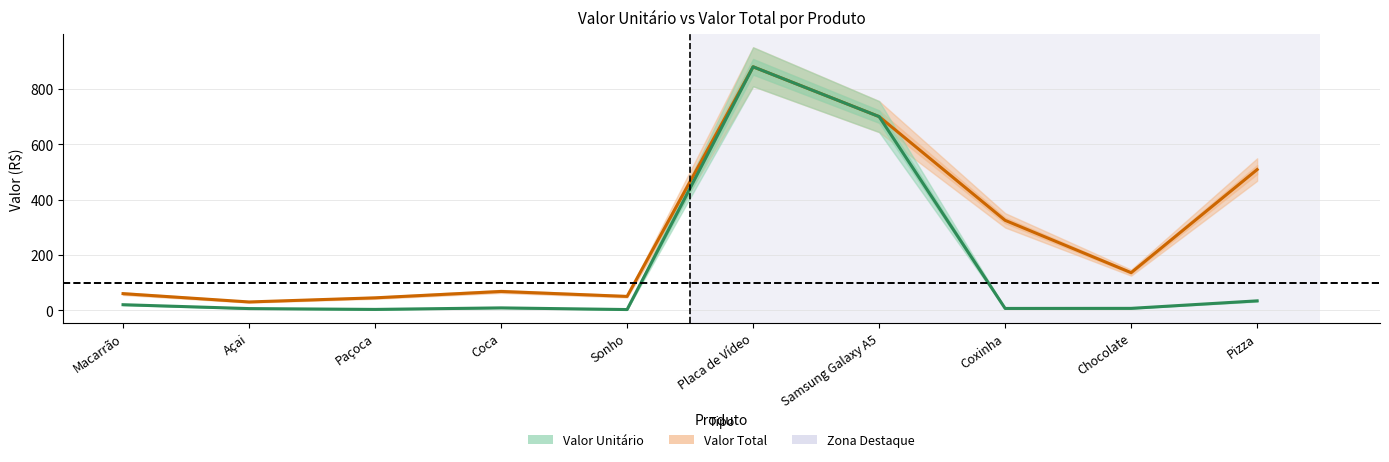

The value of Valor Total at Samsung Galaxy A5 is 700.0. True or false?

True